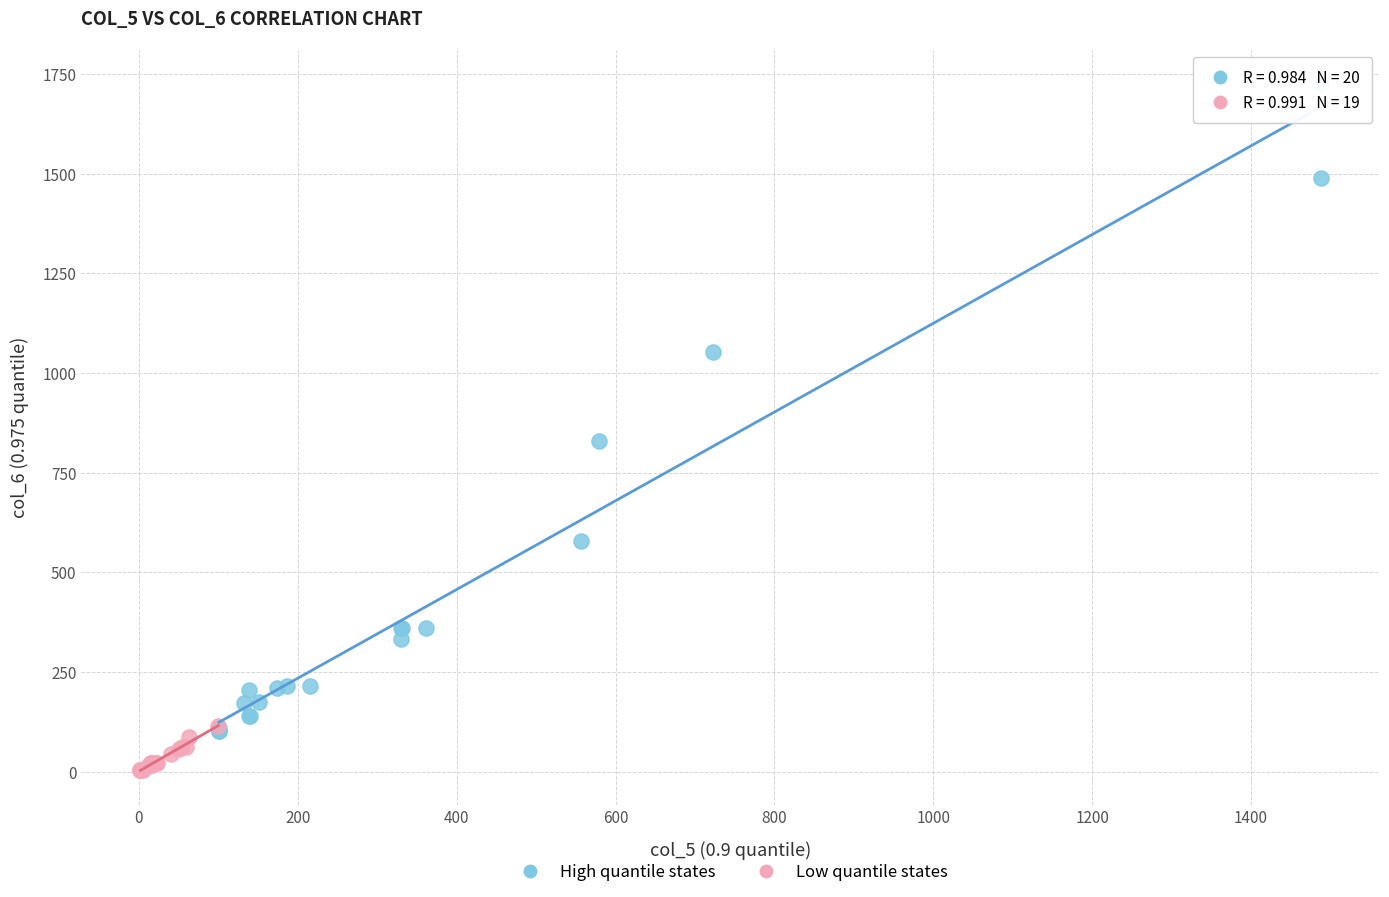

Which series contains the highest Y value?

High quantile states